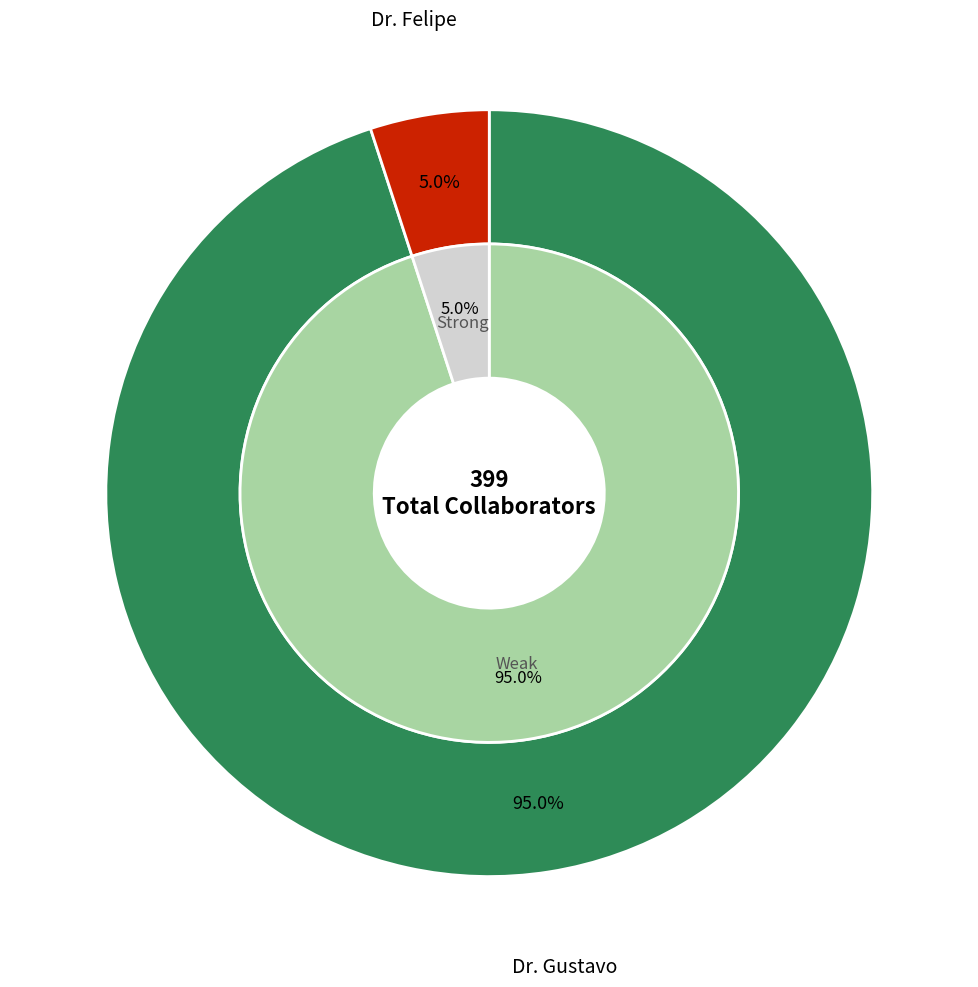

To the nearest percent, what is the difference between the largest and smallest slice percentages?

90%